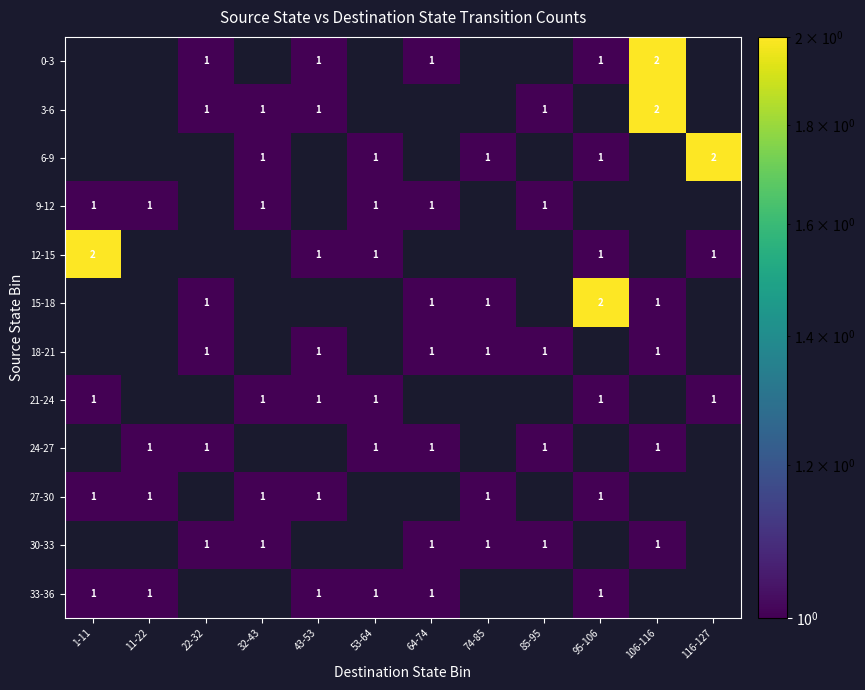

True or false: 12-15 has a value of 0 at 43-53.

False